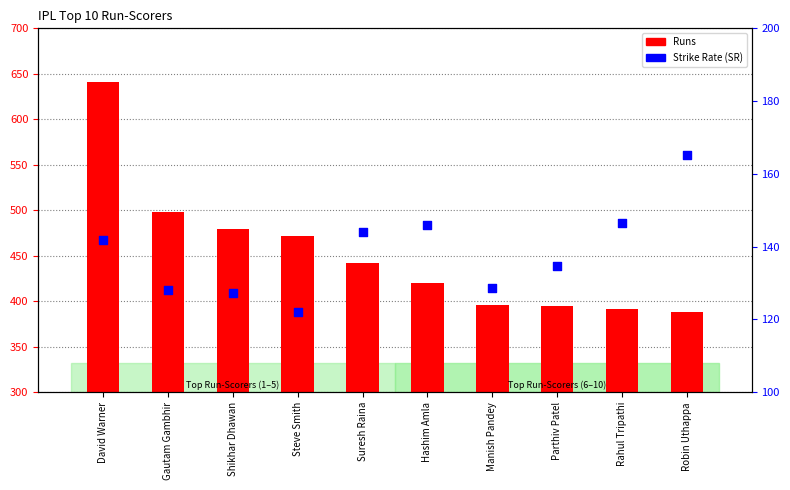

Which series contains the highest Y value?

Runs